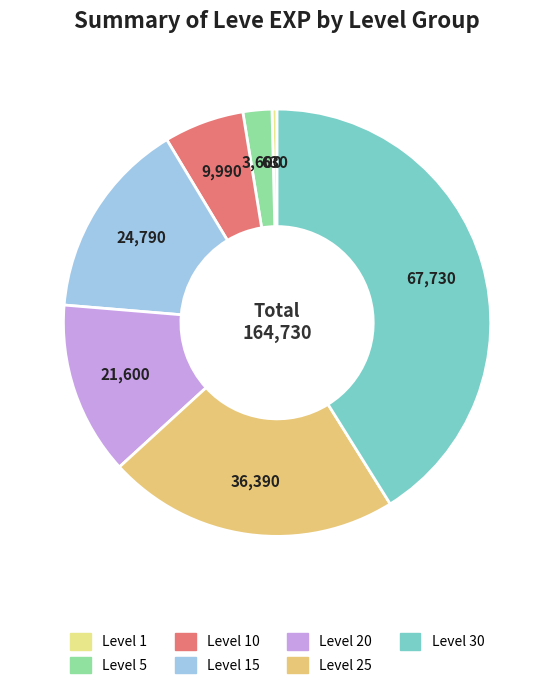

Does any single category account for the majority?

No